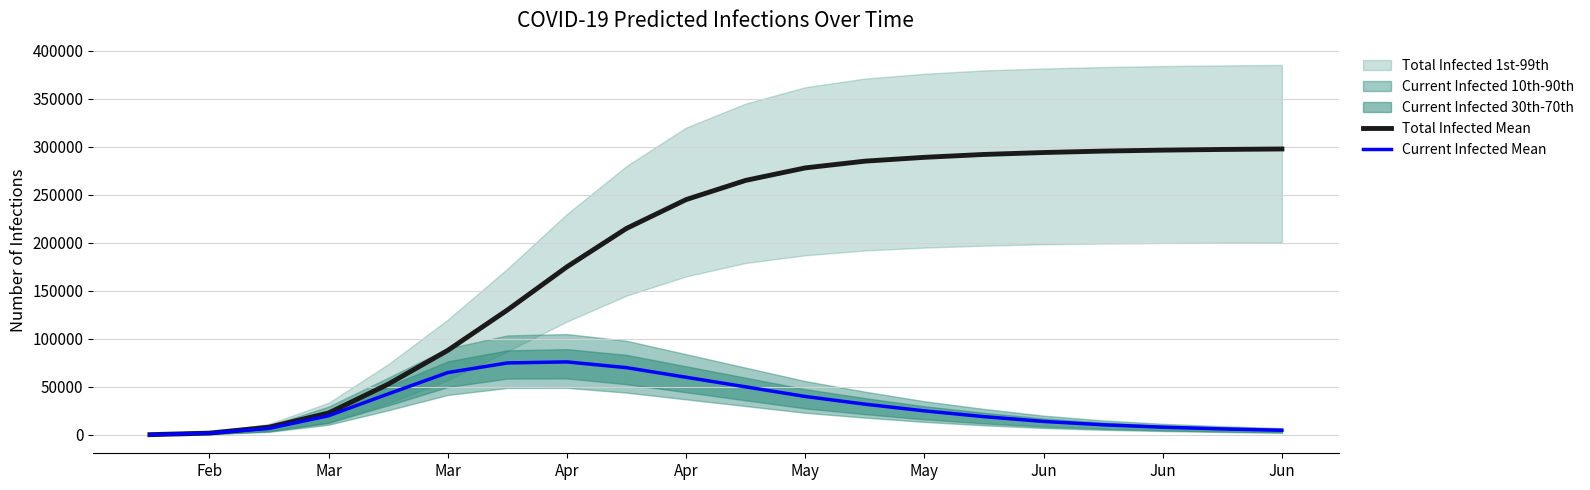

Reading left to right, extract all data points from this chart.

Total Infected Mean: 229	1834	8040	22771	52824	88000	130000	175000	215000	245000	265000	278000	285000	289000	292000	294000	295500	296500	297200	297700
Current Infected Mean: 229	1834	6748	19976	42650	64888	74913	76000	70000	60000	50000	40000	32000	25000	19000	14000	10500	8000	6200	4800